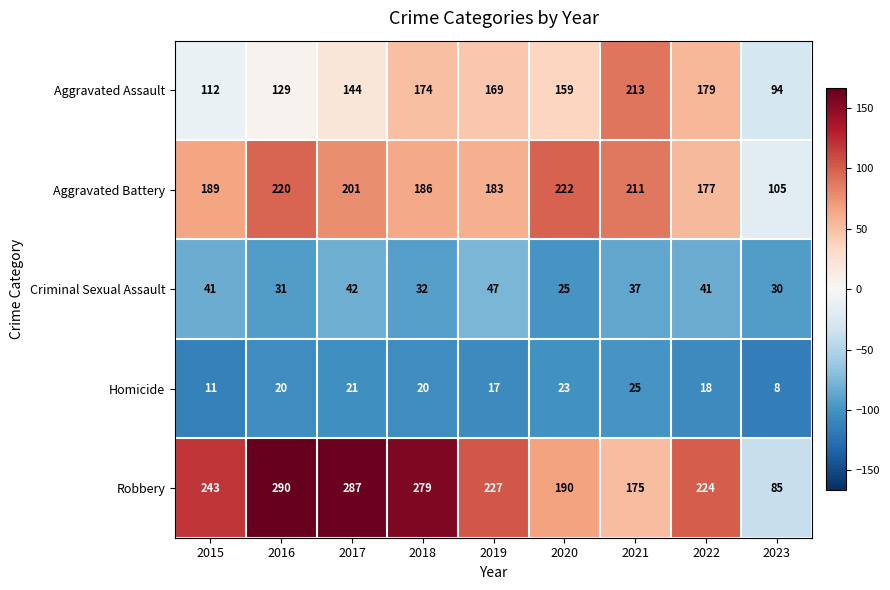

Which series changed the most between 2017 and 2019?

Robbery